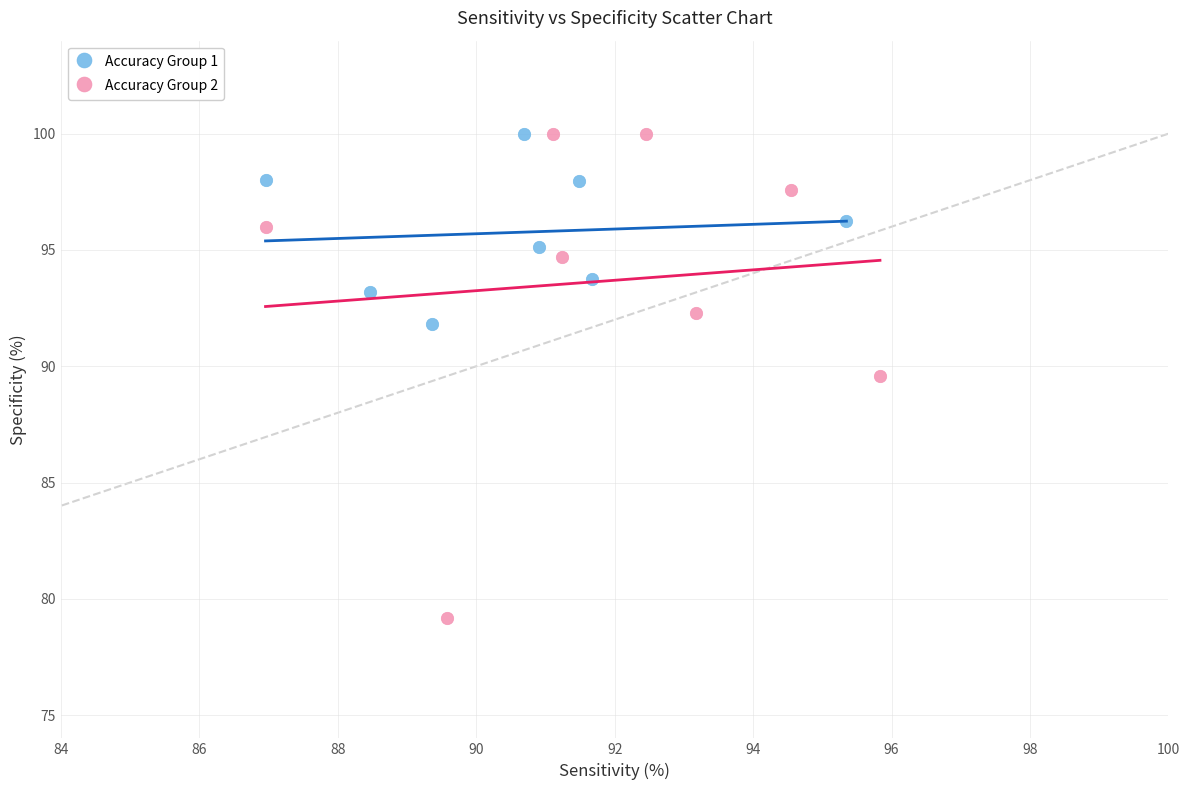

What are all the series names shown in the legend?

Accuracy Group 1, Accuracy Group 2